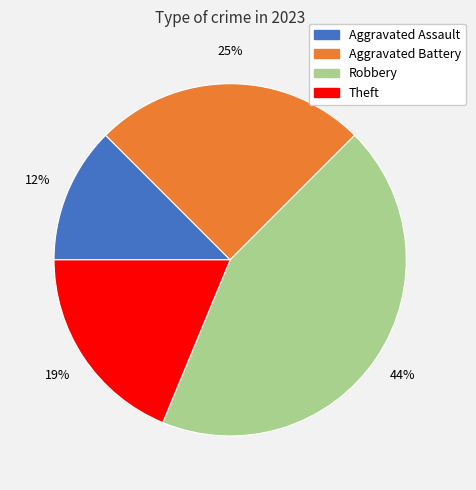

Is it true that Aggravated Battery is 25% of the pie?

True